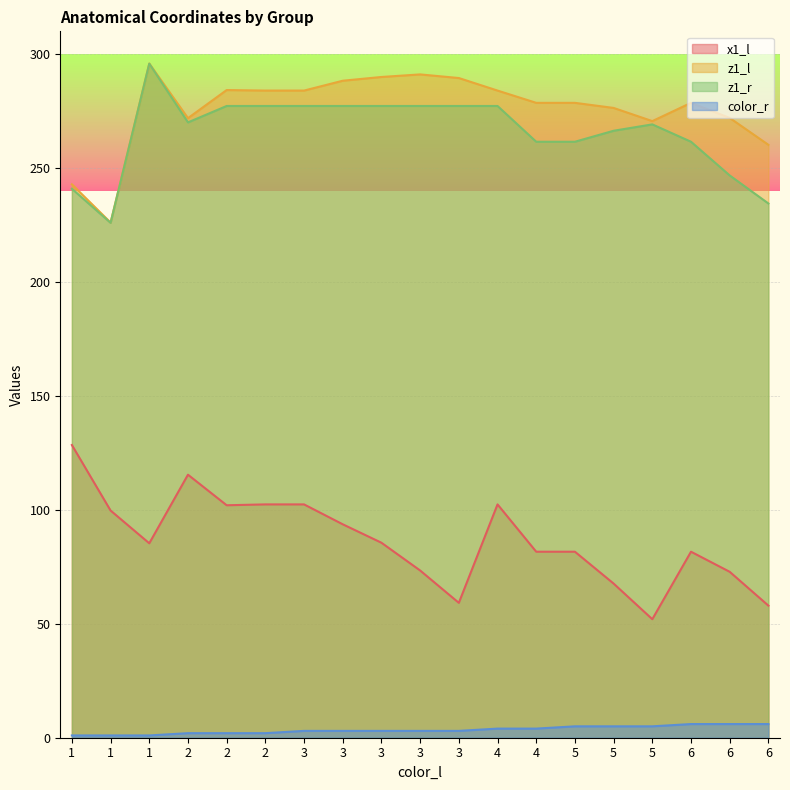

In z1_r, how many points are lower than both neighbors (excluding endpoints)?

2